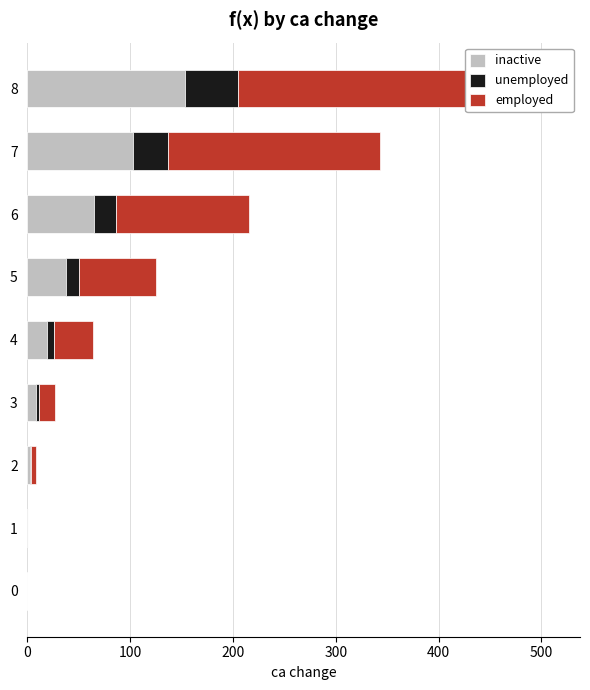

True or false: unemployed has a value of 6.4 at 4.

True